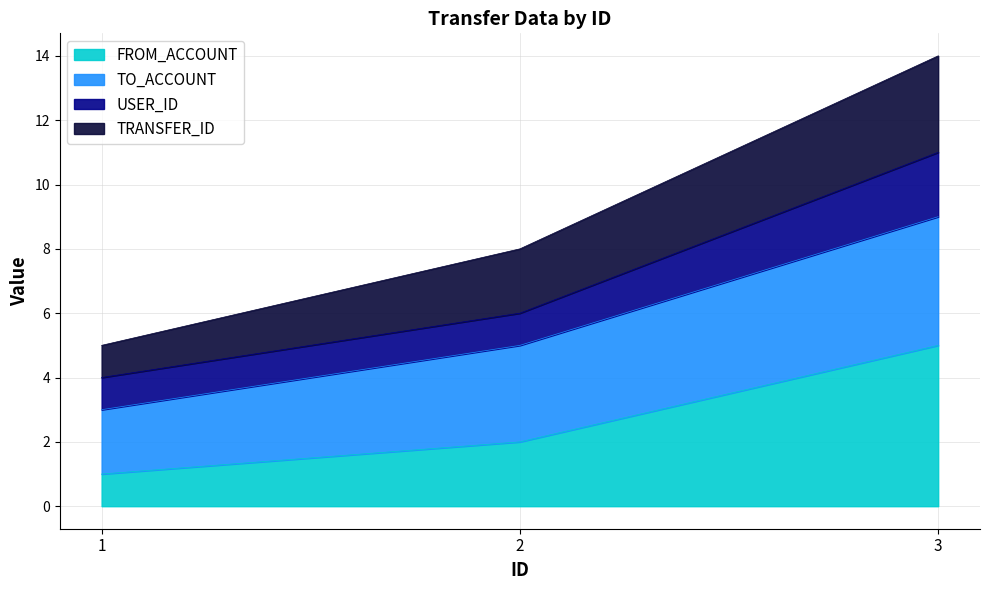

What is the average value of the FROM_ACCOUNT series?

3